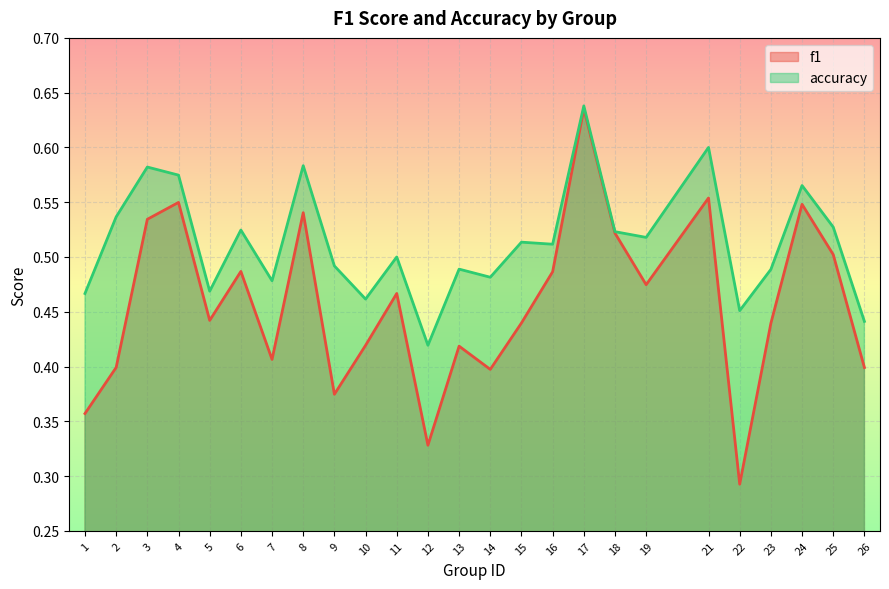

Which series has the largest total across all categories?

accuracy